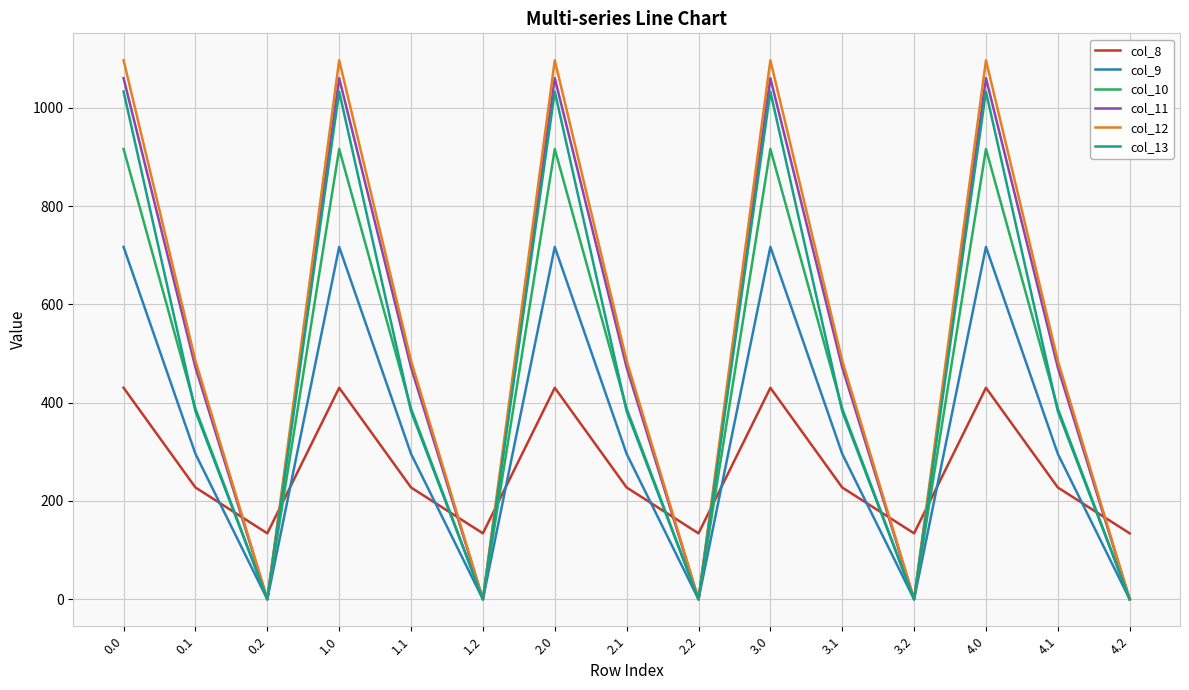

At which category does col_10 reach its first local peak?

1.0